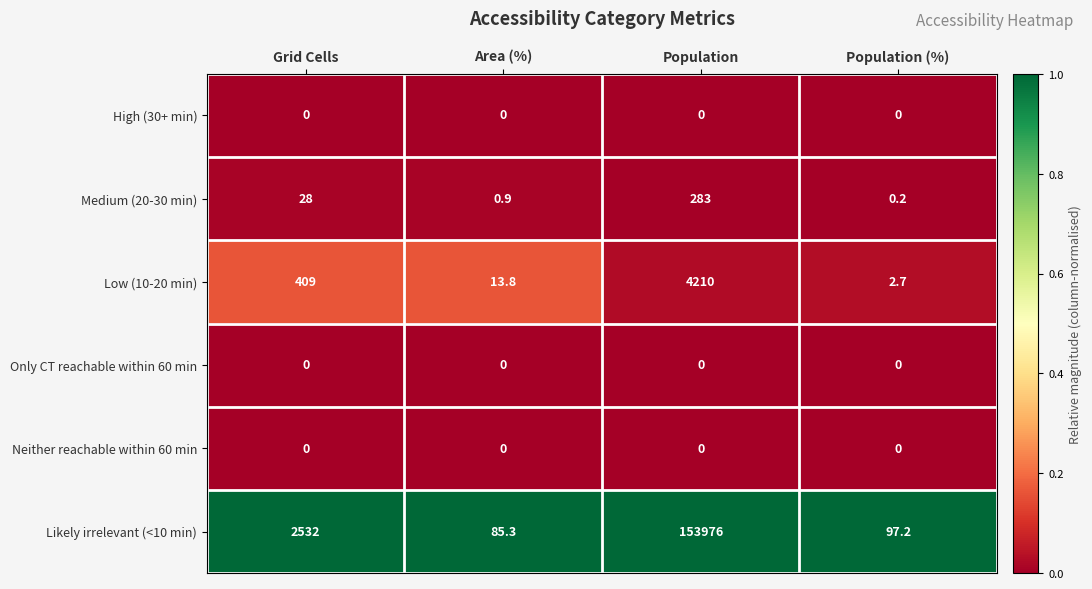

Reading right to left, what are all the values shown in this chart?

High (30+ min): Population (%)=0.0	Population=0.0	Area (%)=0.0	Grid Cells=0.0
Medium (20-30 min): Population (%)=0.2	Population=283.0	Area (%)=0.9	Grid Cells=28.0
Low (10-20 min): Population (%)=2.7	Population=4210.0	Area (%)=13.8	Grid Cells=409.0
Only CT reachable within 60 min: Population (%)=0.0	Population=0.0	Area (%)=0.0	Grid Cells=0.0
Neither reachable within 60 min: Population (%)=0.0	Population=0.0	Area (%)=0.0	Grid Cells=0.0
Likely irrelevant (<10 min): Population (%)=97.2	Population=153976.0	Area (%)=85.3	Grid Cells=2532.0